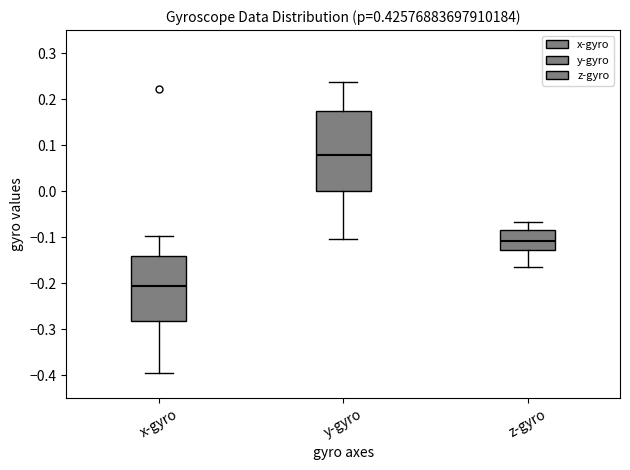

Where does the median line of the box for z-gyro sit on the y-axis? The values are not printed on the chart, so give them approximately, as read against the axis.

-0.11